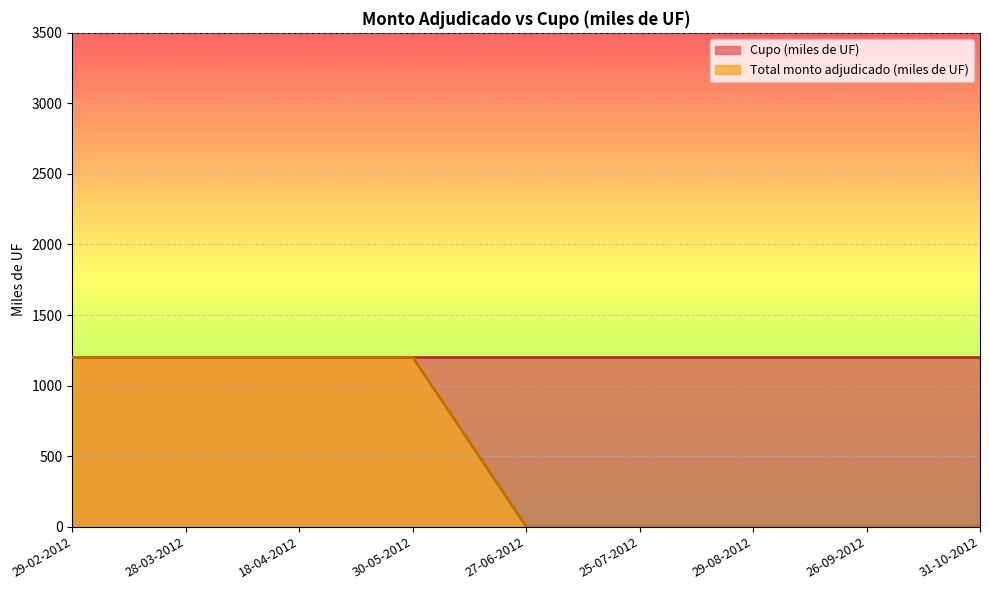

How many values are between 0 and 1200?

9